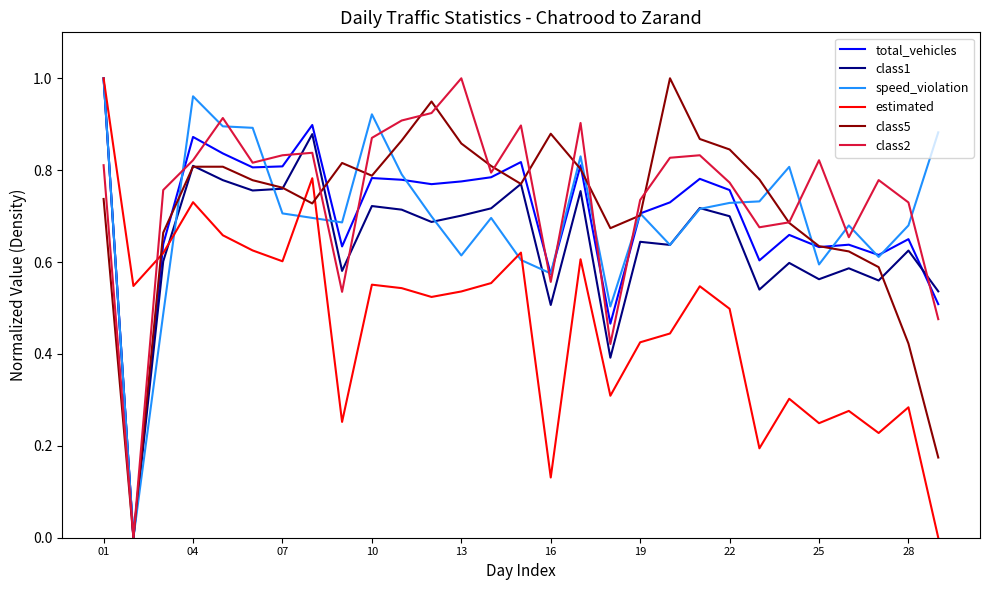

True or false: class2 and estimated intersect in this chart.

True